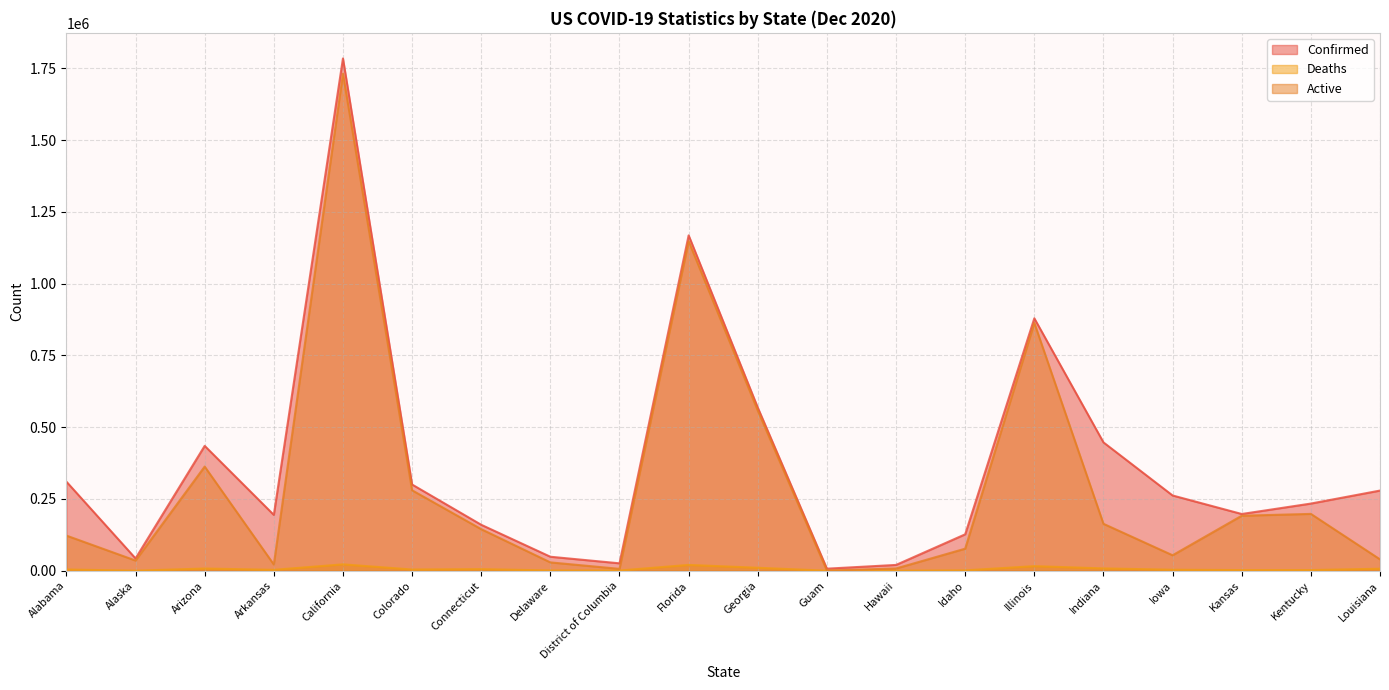

What is the difference between the Confirmed values at California and Florida?

616376